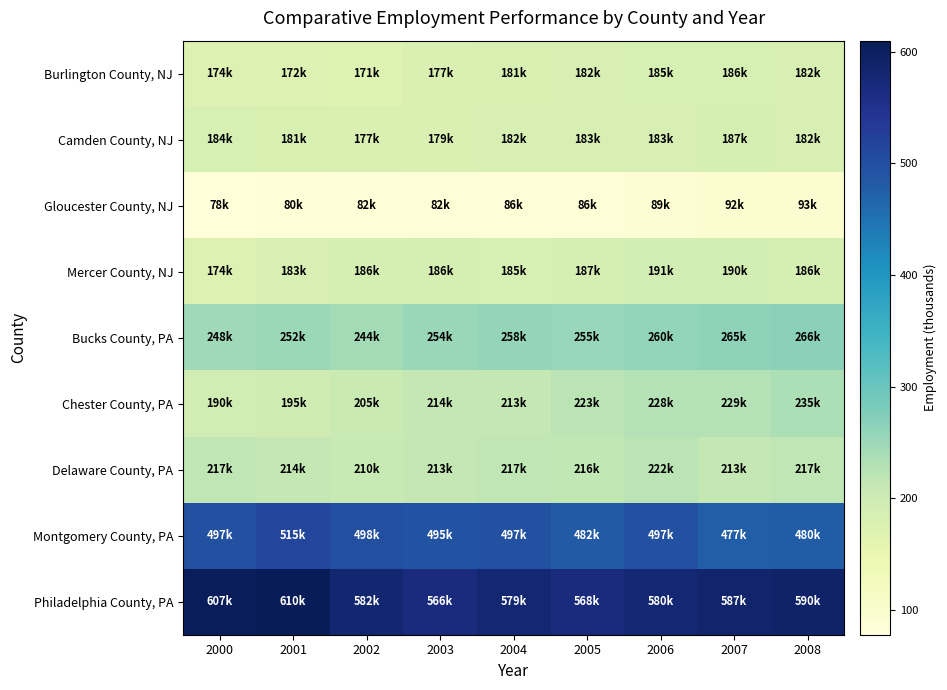

Which series has the largest range (max minus min)?

Chester County, PA